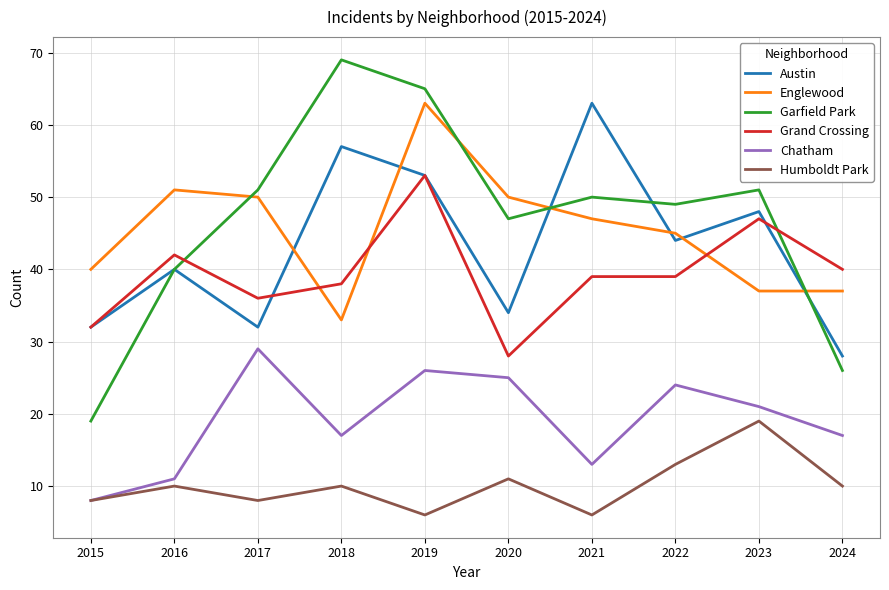

What value does the Garfield Park series have at 2015?

19